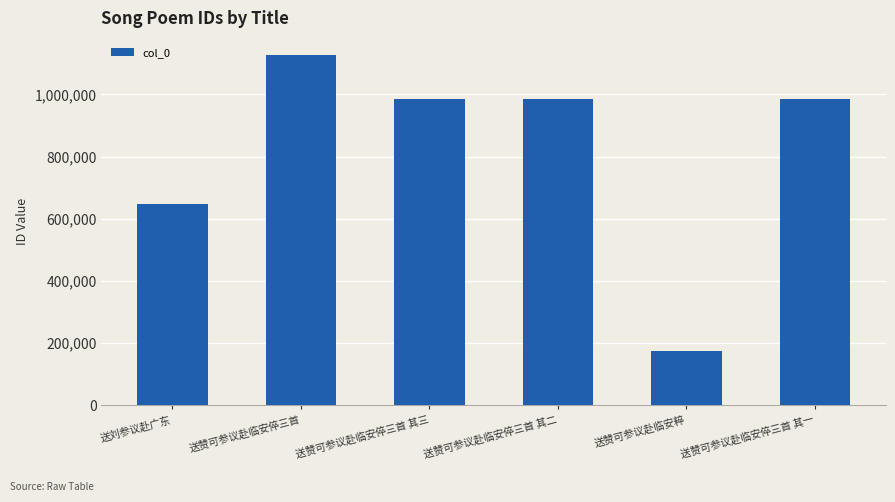

The chart shows a value of 309224 at 送赞可参议赴临安粹. True or false?

False